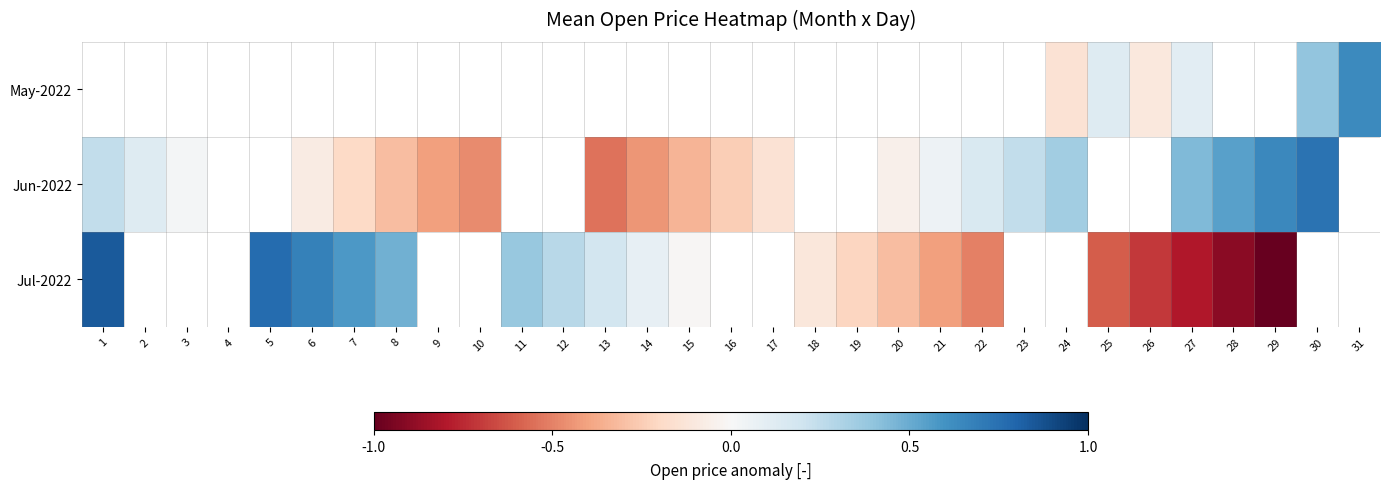

Which has a higher value, 27 or 16?

16